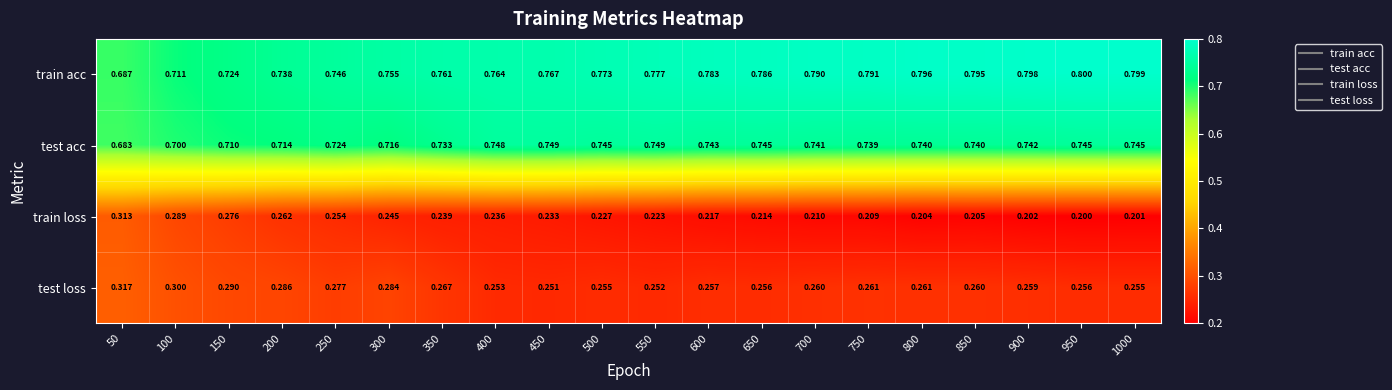

Is the value of train acc at 250 greater than the value of train loss at 650?

Yes